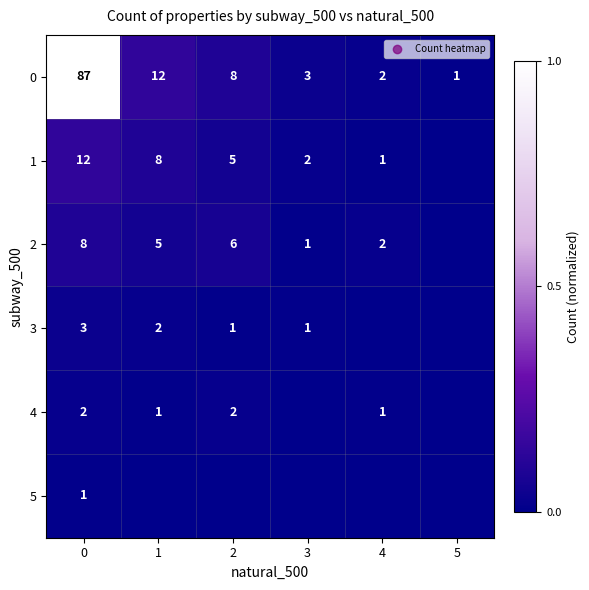

Rank the categories by 0 value from lowest to highest.

5, 4, 3, 2, 1, 0